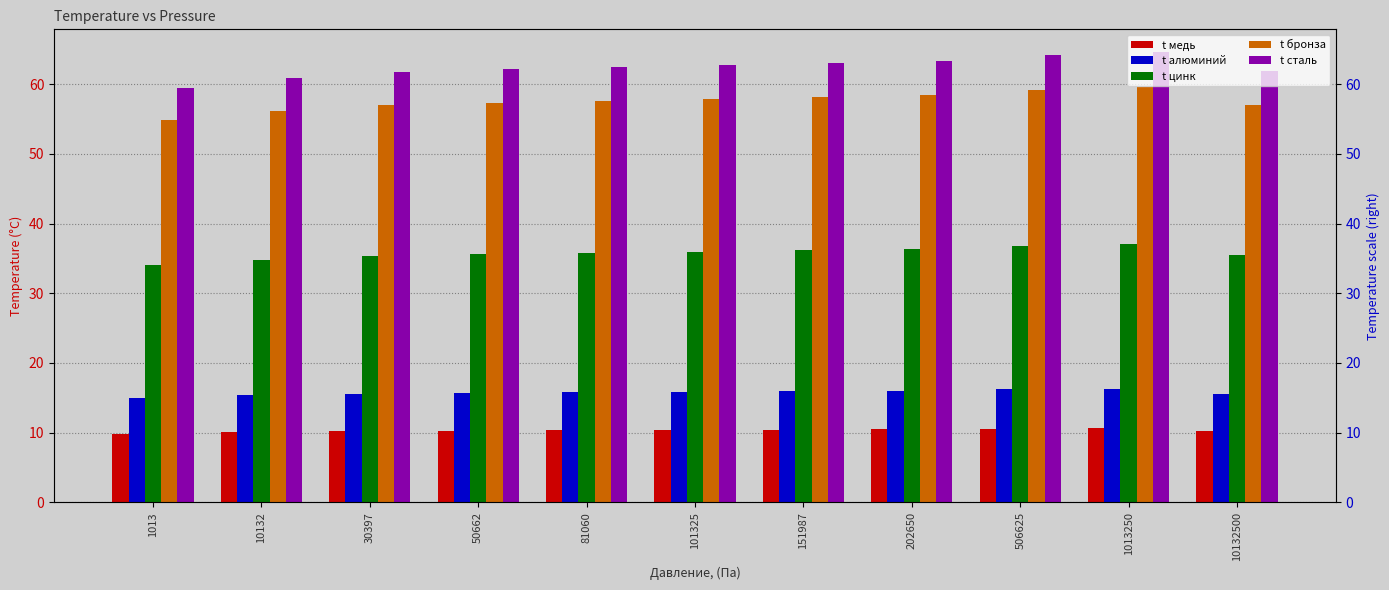

Where is t алюминий nearest to the value 15?

1013